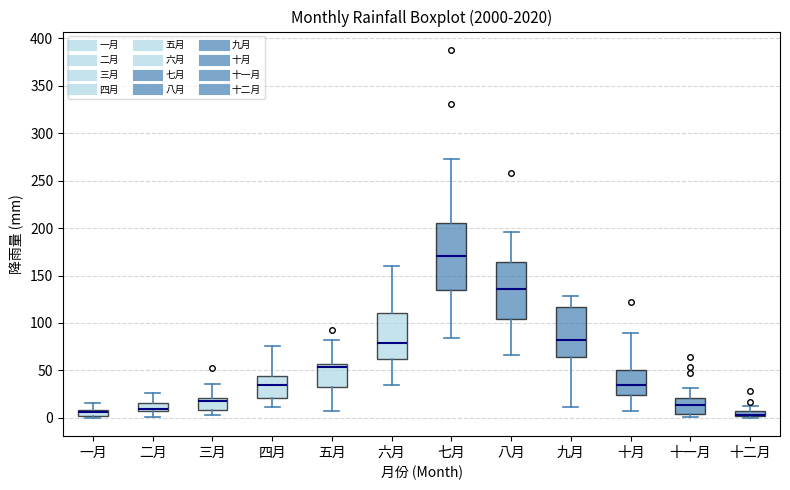

Comparing the boxes themselves (not the whiskers), which one is the tallest?

七月